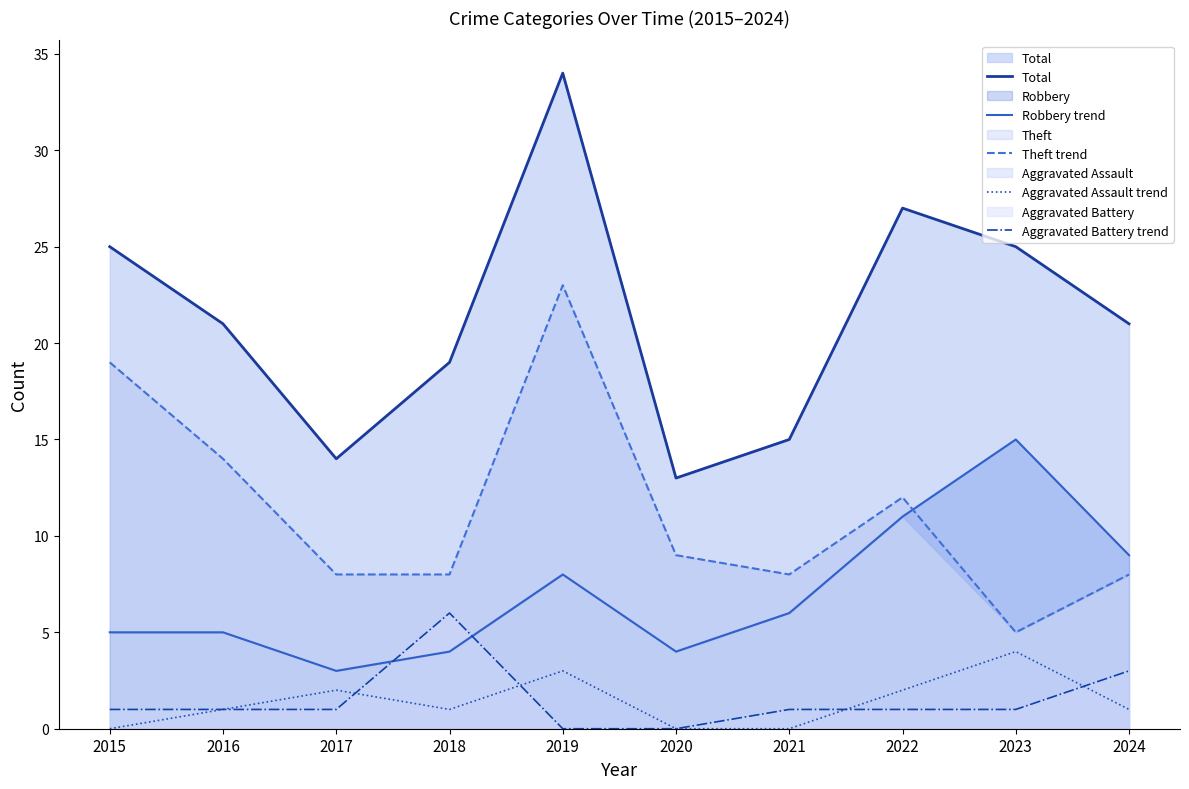

What is the greatest value displayed?

34